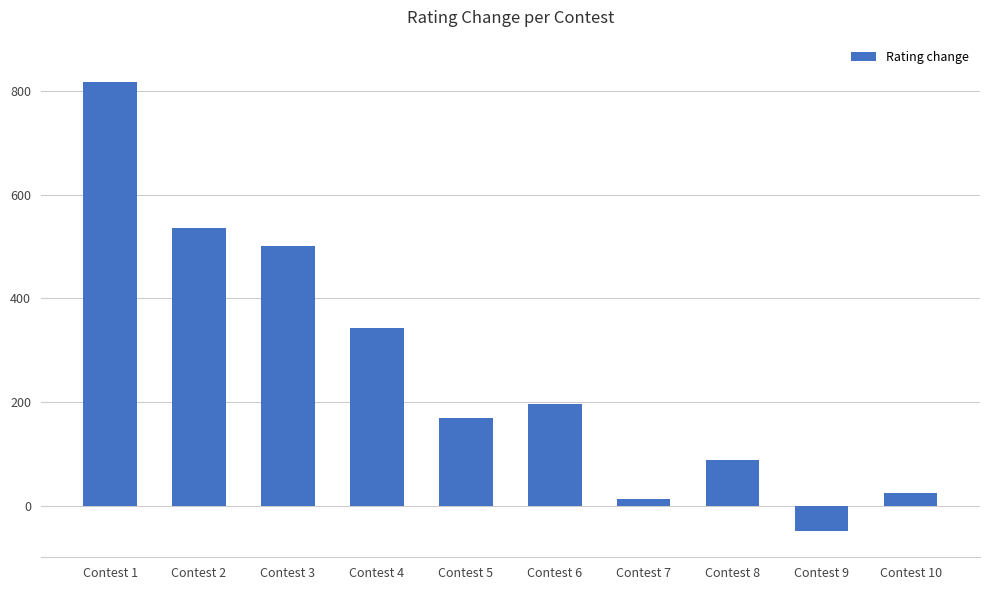

Reading right to left, transcribe all the data shown in this chart.

25	-49	87	13	197	170	343	501	537	818